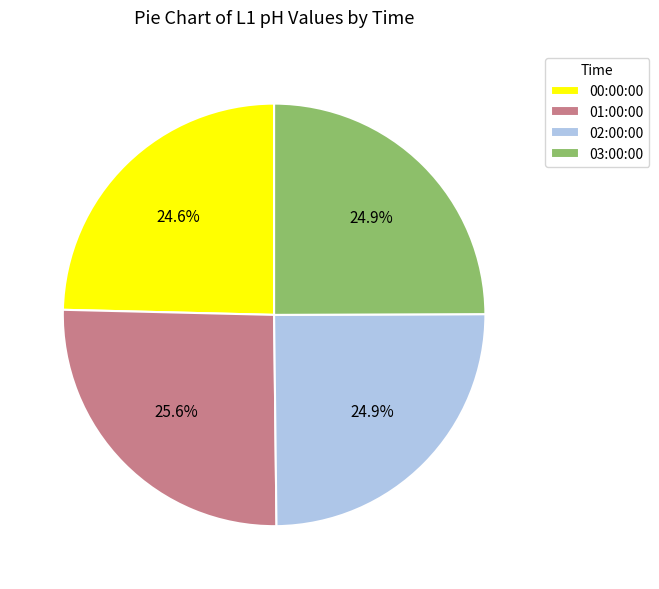

Is it true that 02:00:00 is 25% of the pie?

True